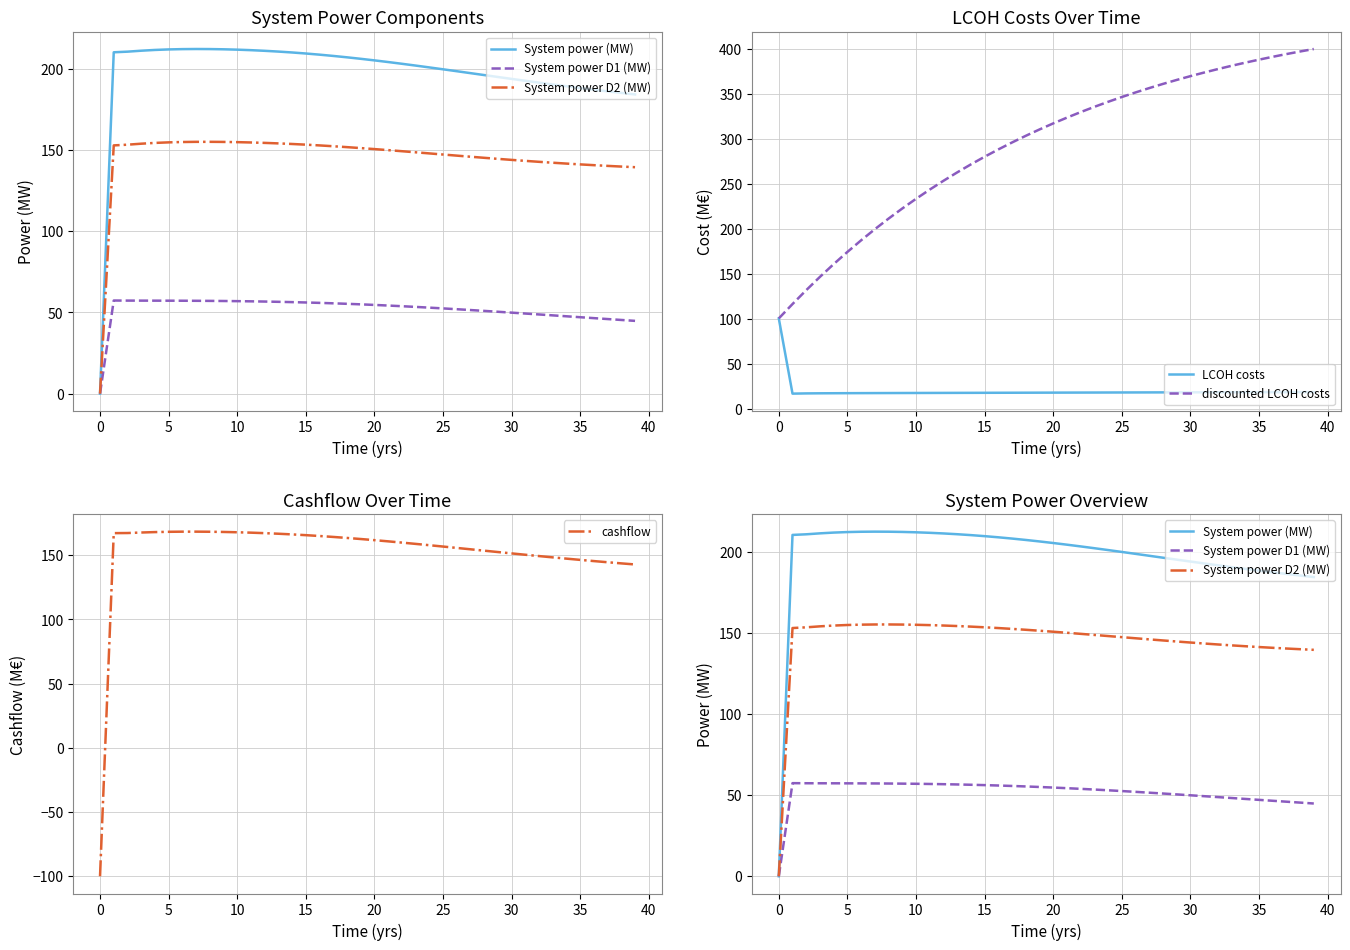

What is the highest value of the discounted LCOH costs series?

399.9